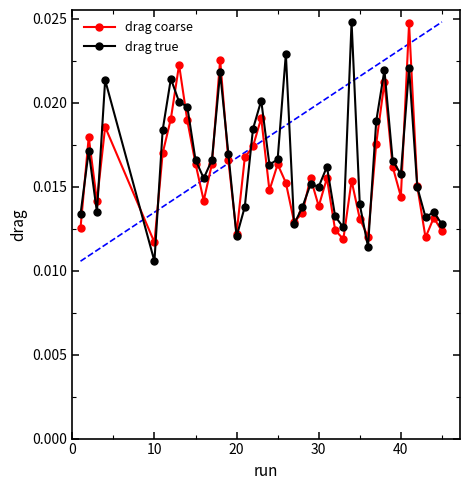

At how many categories does at least one series exceed 0?

40